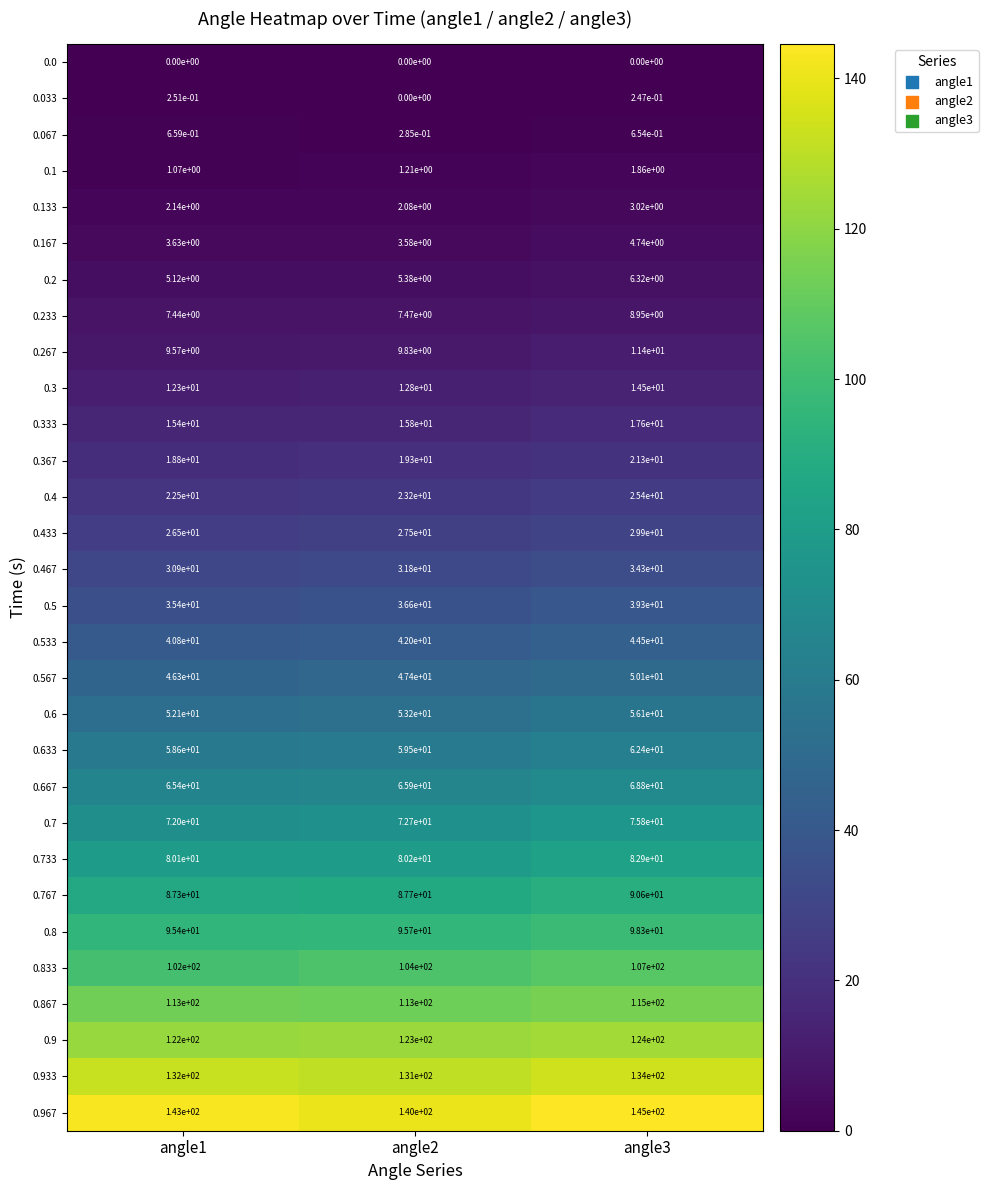

True or false: 0.667 has a value of 65.4 at angle1.

True